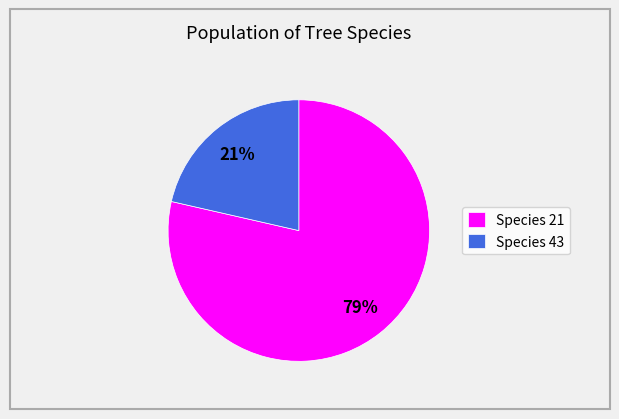

What is the smallest slice in the pie chart?

Species 43